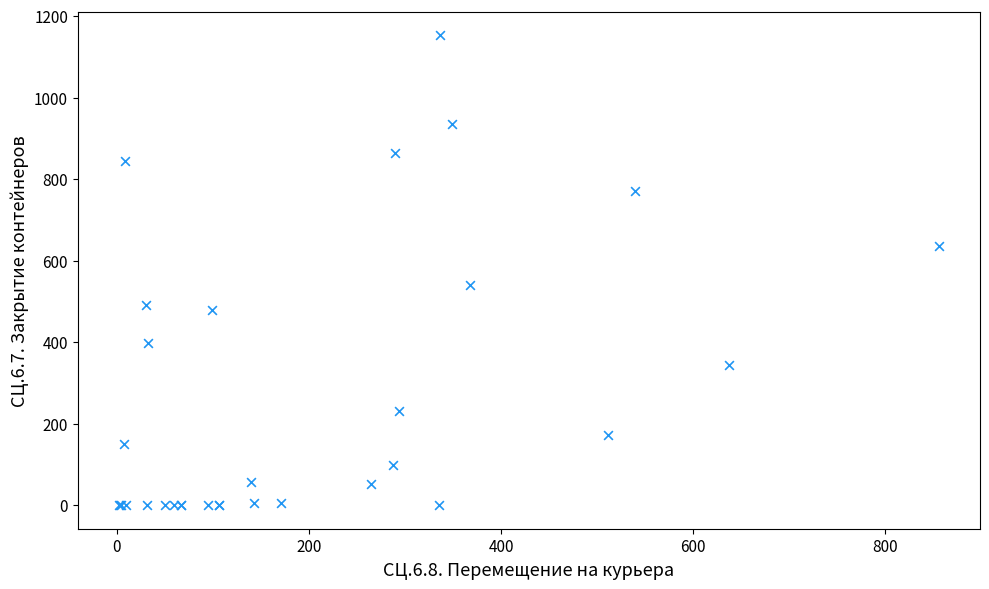

What Y value in the scatter plot is closest to 576?

540